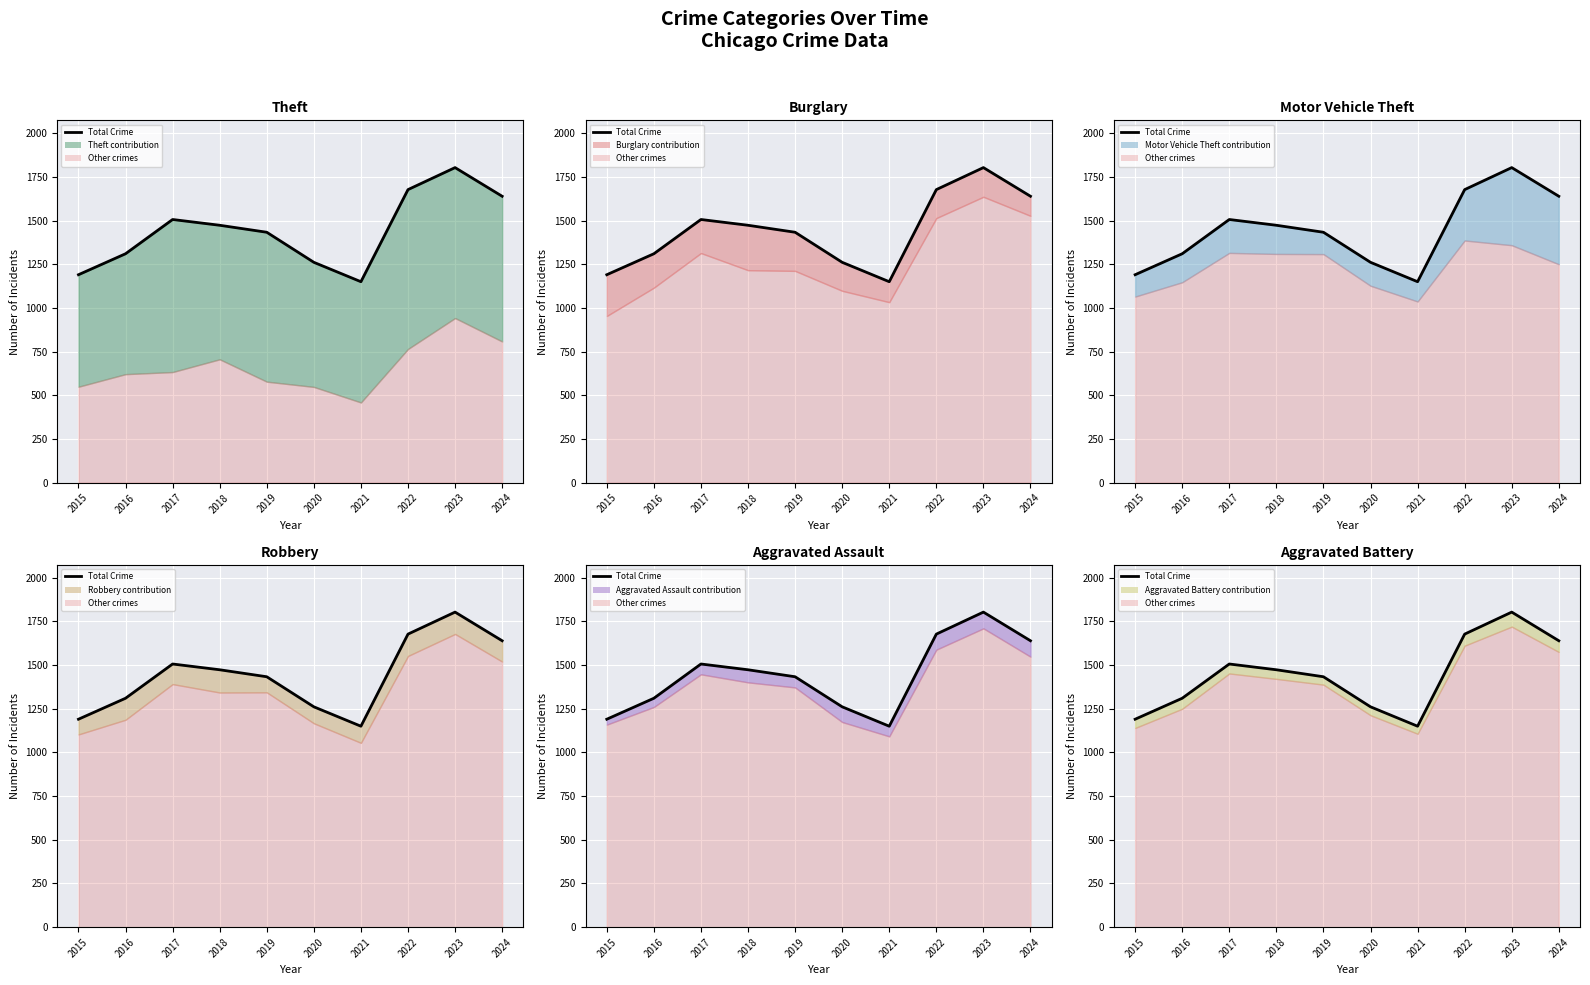

What is the approximate value at 2016, to the nearest 100?

1300